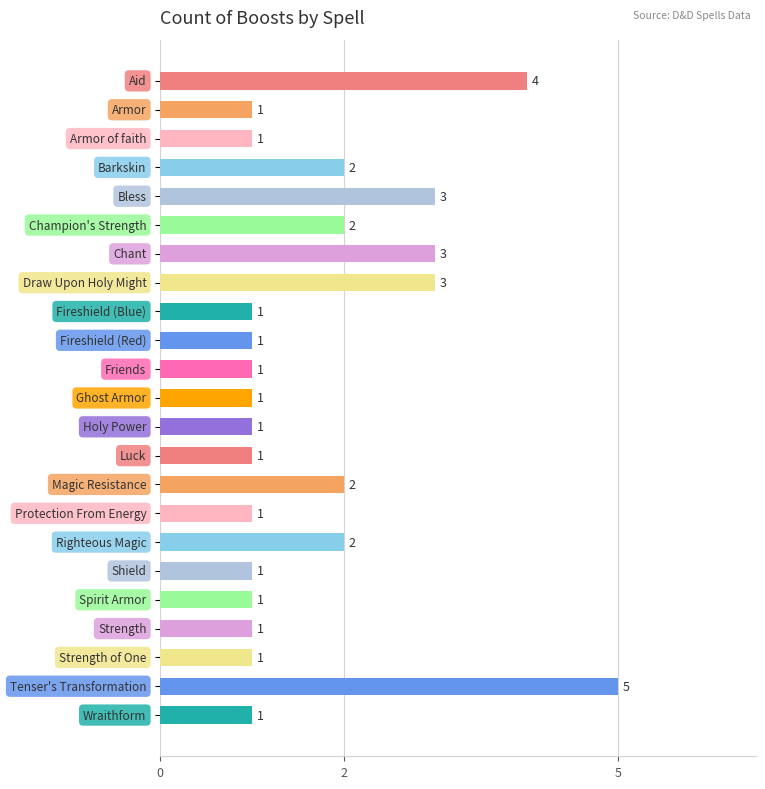

How many values are between 1 and 2?

18